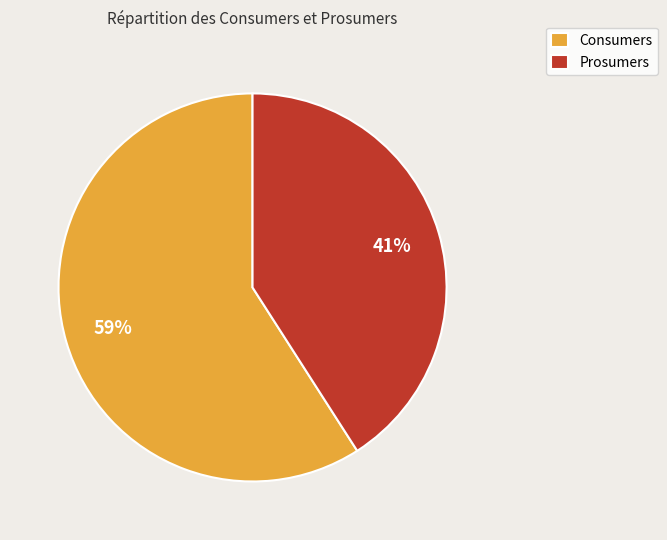

Which category has the biggest portion of the pie?

Consumers